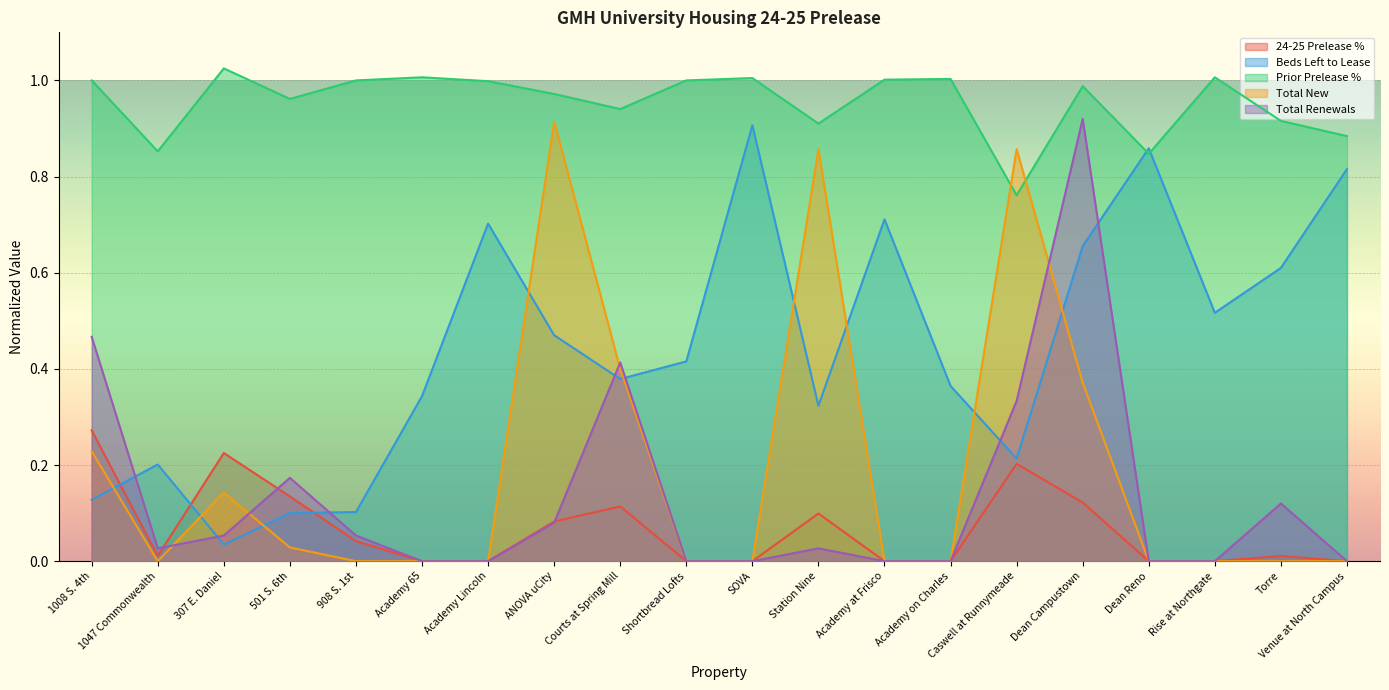

At which category does Total New reach its first local valley?

1047 Commonwealth